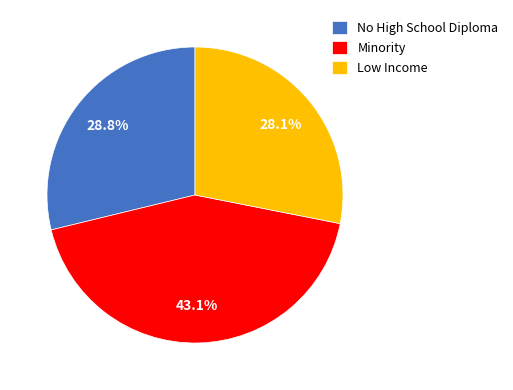

Count the number of slices in the pie.

3